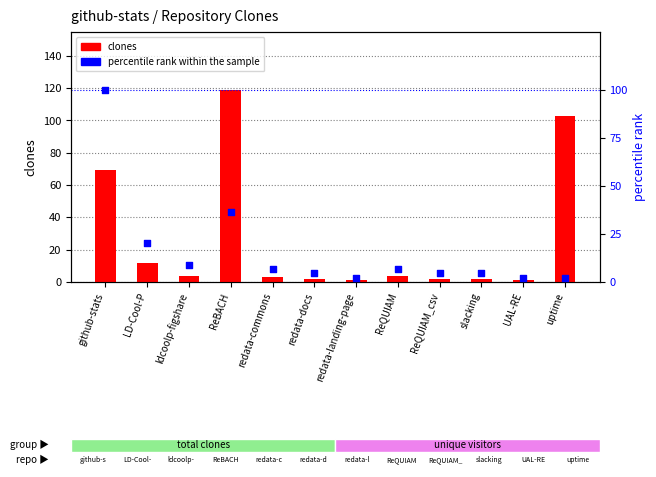

Which series has the largest total across all categories?

clones